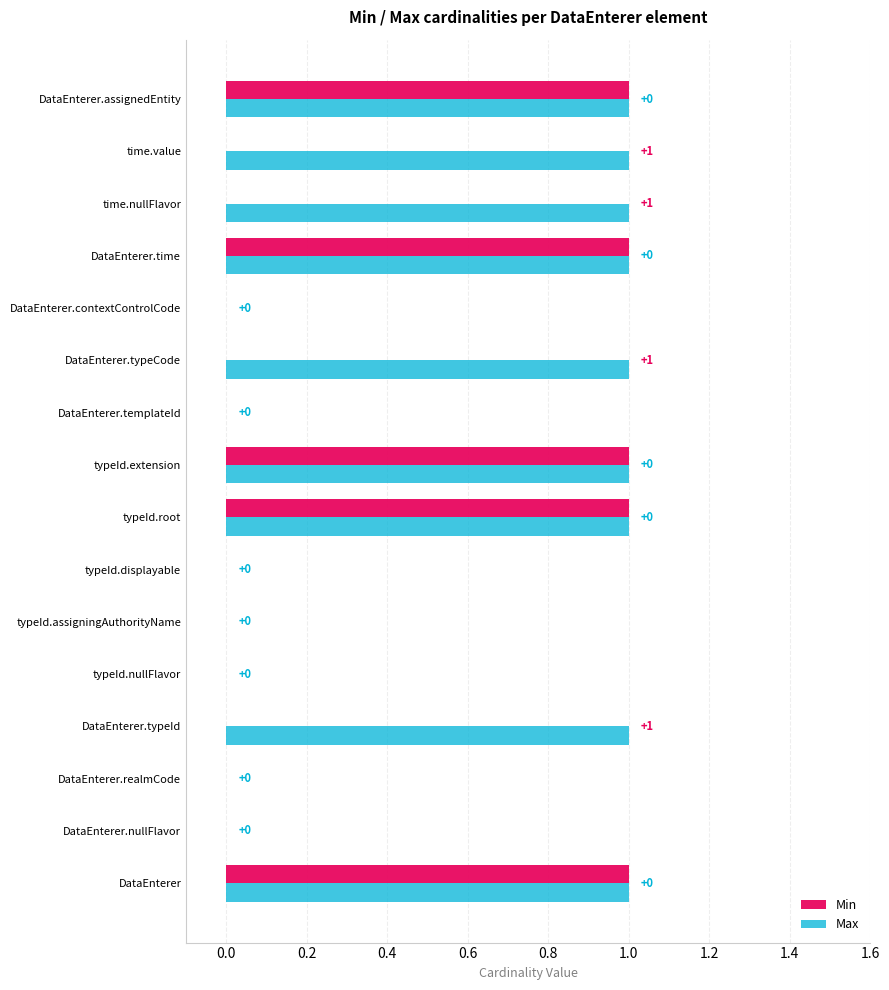

True or false: Min has a value of 0 at DataEnterer.time.

False